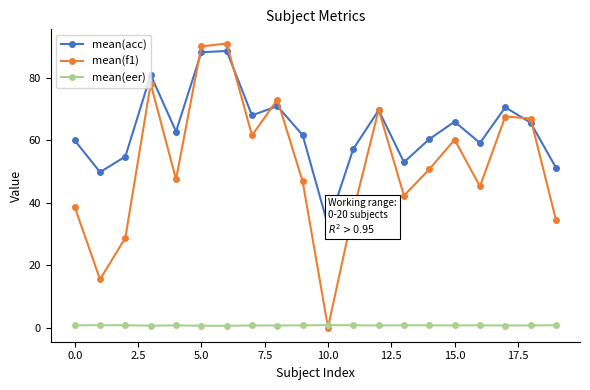

Which series has the largest range (max minus min)?

mean(f1)